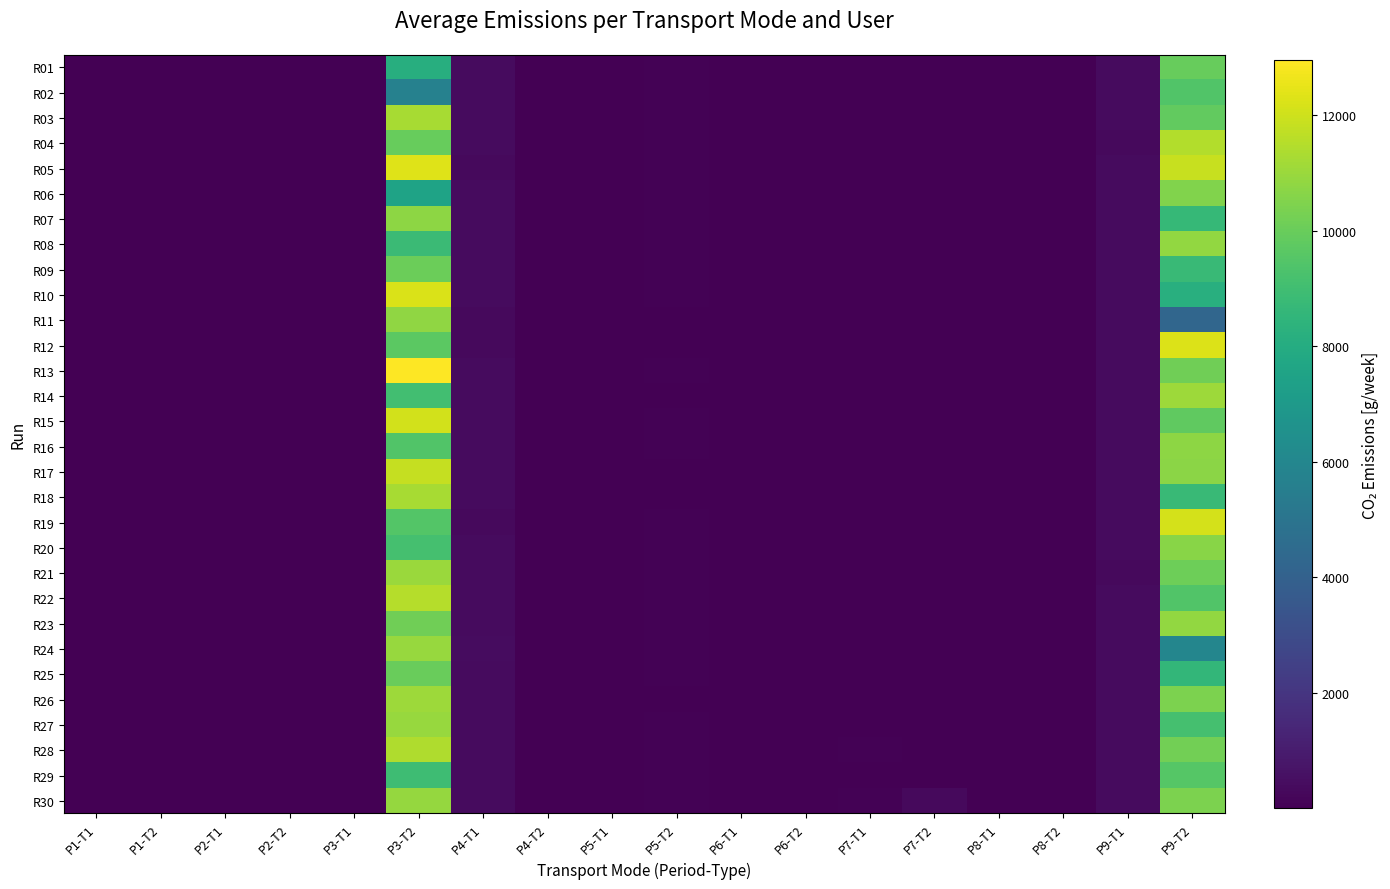

What is the greatest value displayed?

12963.2